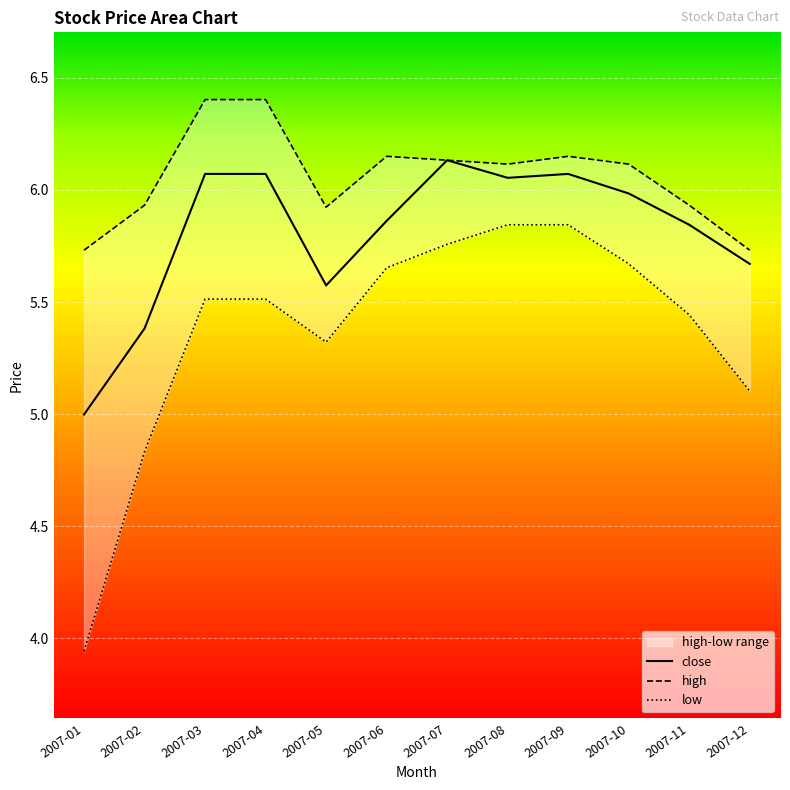

Count the number of categories in the chart.

12